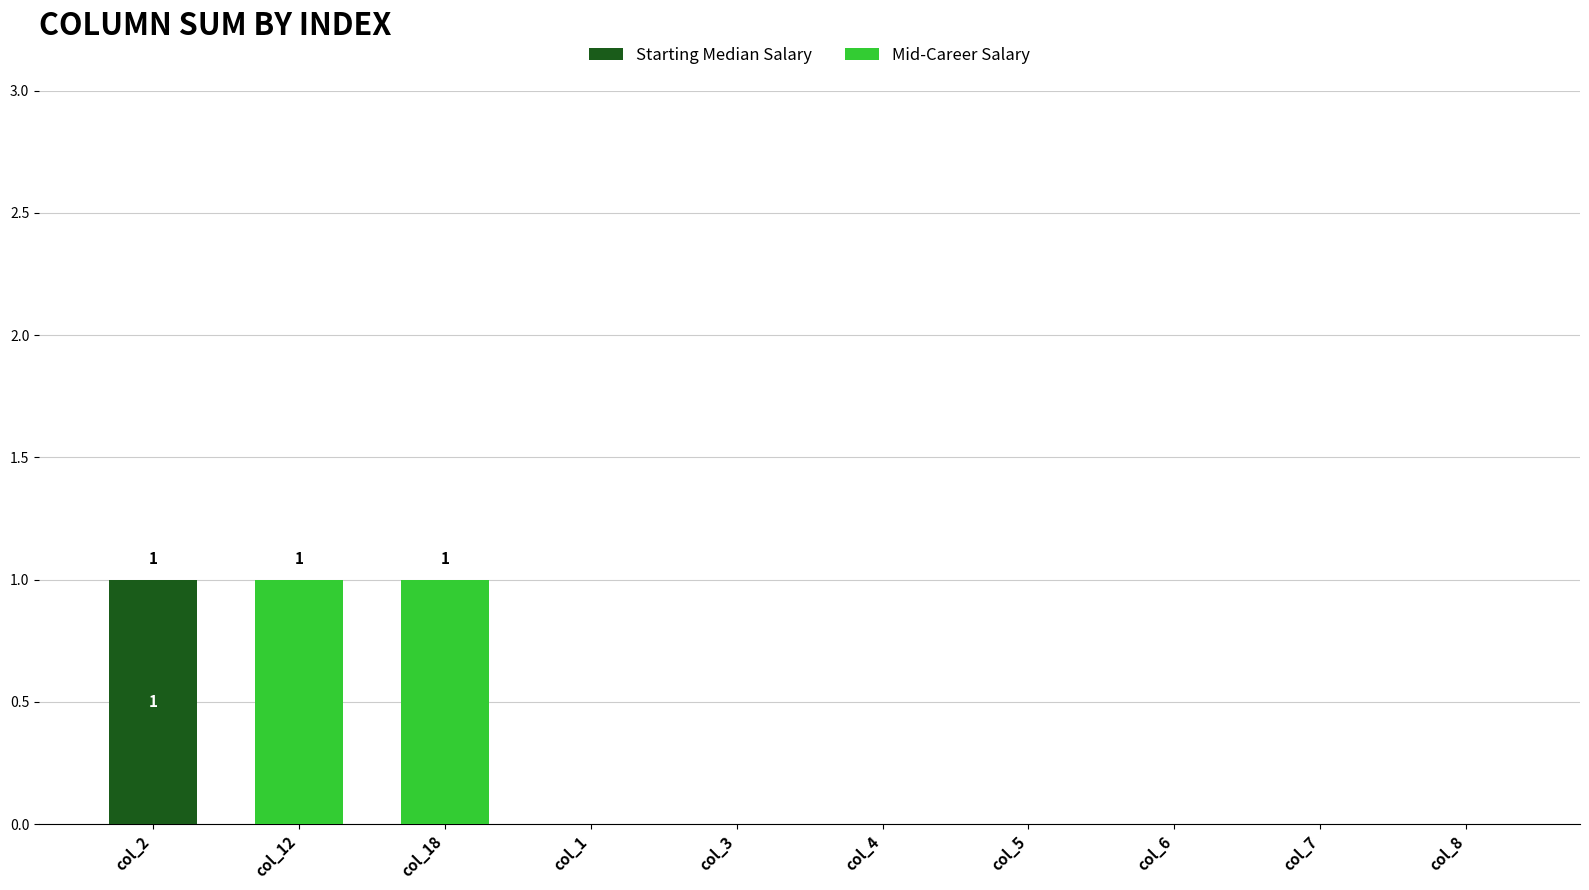

The Starting Median Salary series shows 0 at col_7. True or false?

True